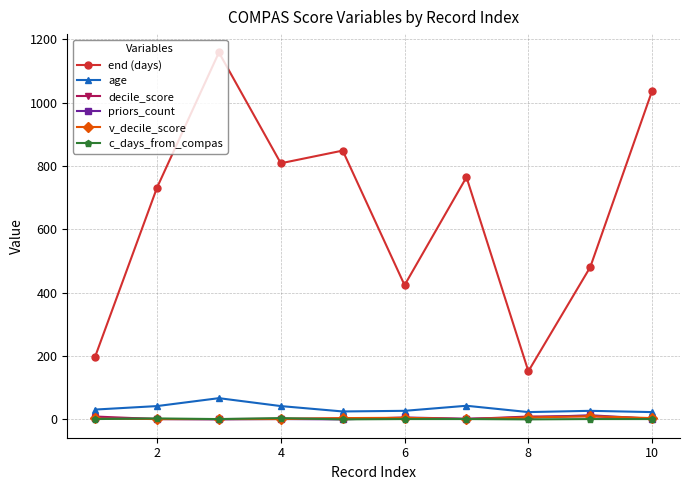

Which series has the widest spread of values?

end (days)